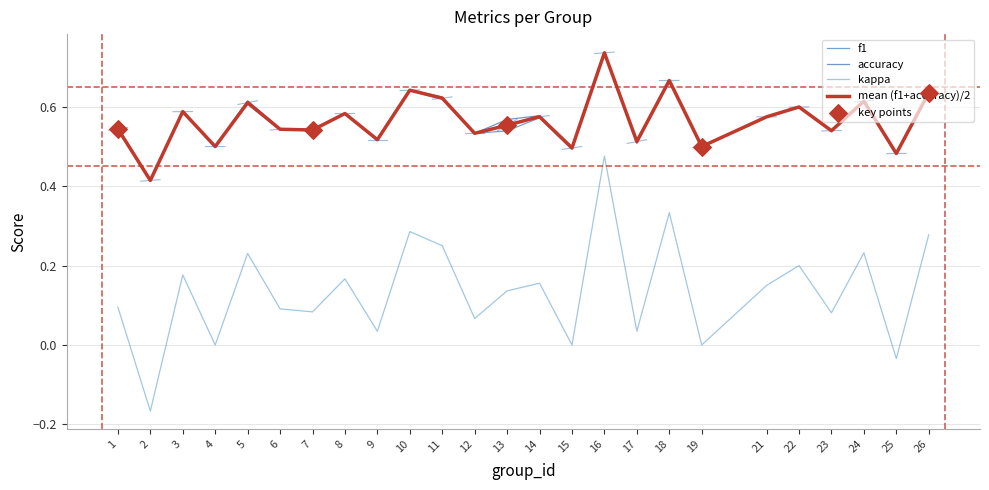

At how many categories does at least one series exceed 0?

25